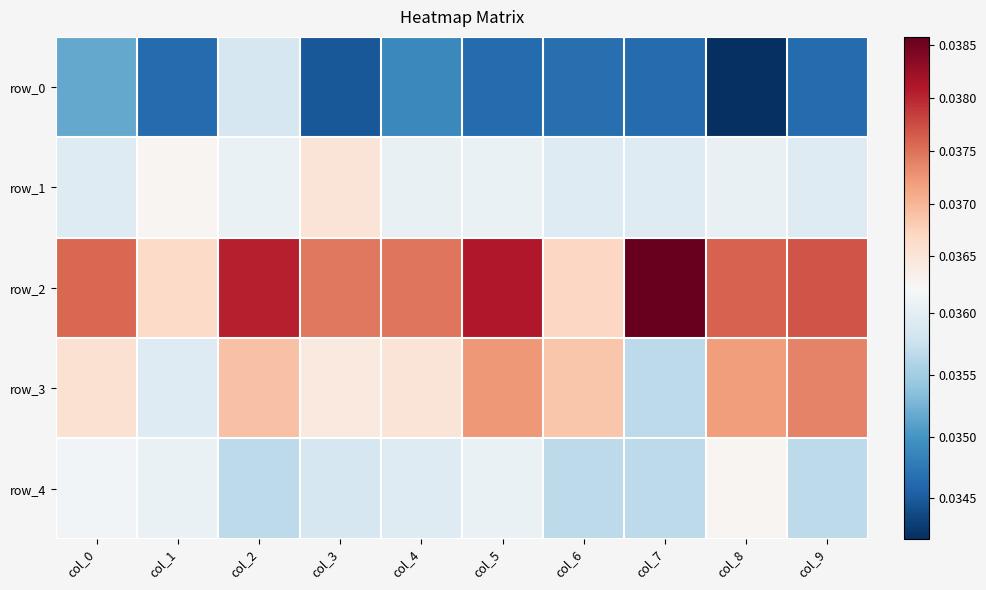

The value of row_1 at col_1 is 0.0. True or false?

False